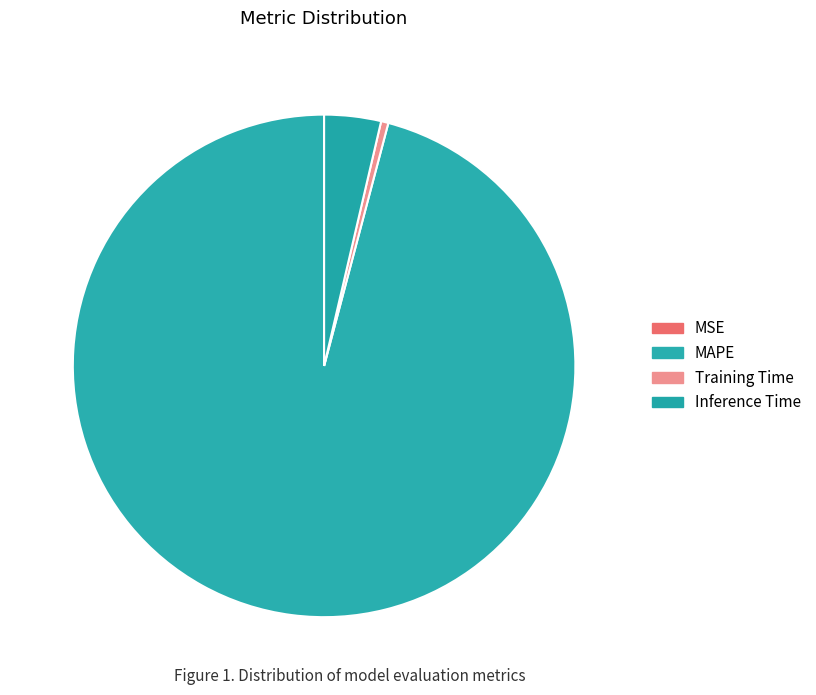

What is the change in value from MSE to Inference Time?

+0.9